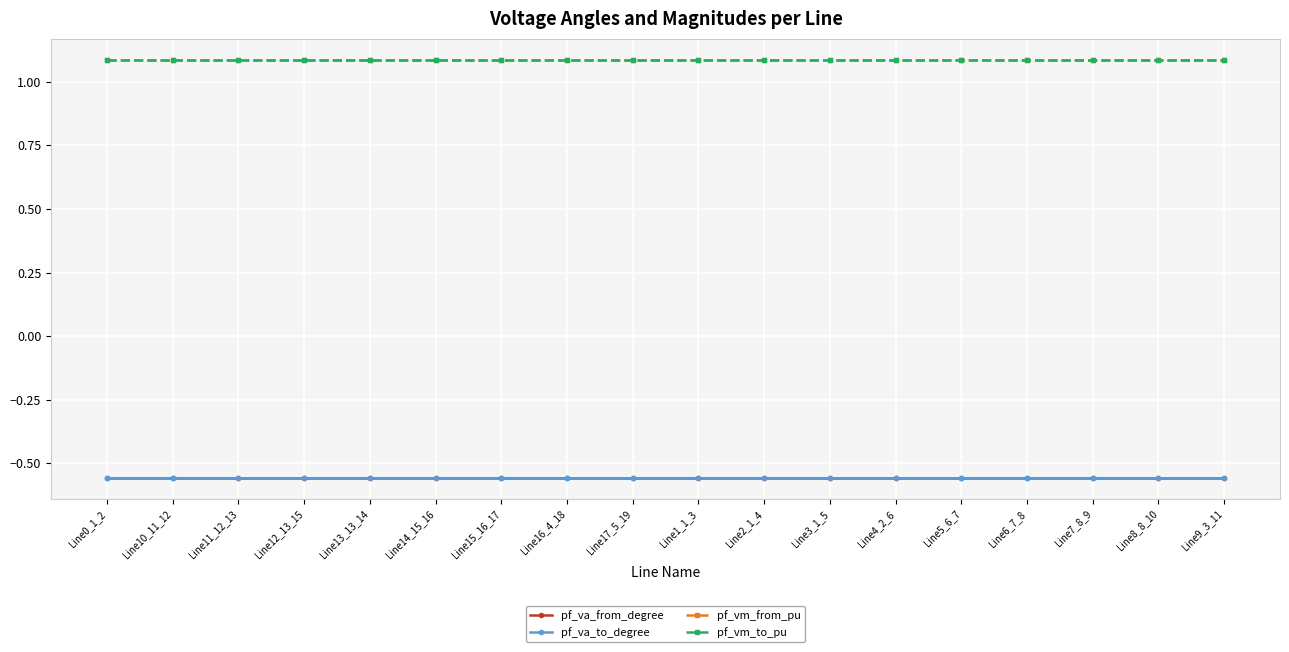

Which category has the highest value across all series?

Line0_1_2